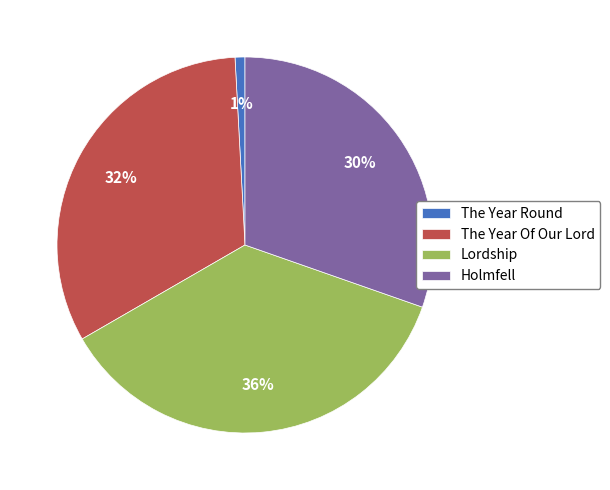

Combined, do Holmfell and The Year Round account for over 50%?

No